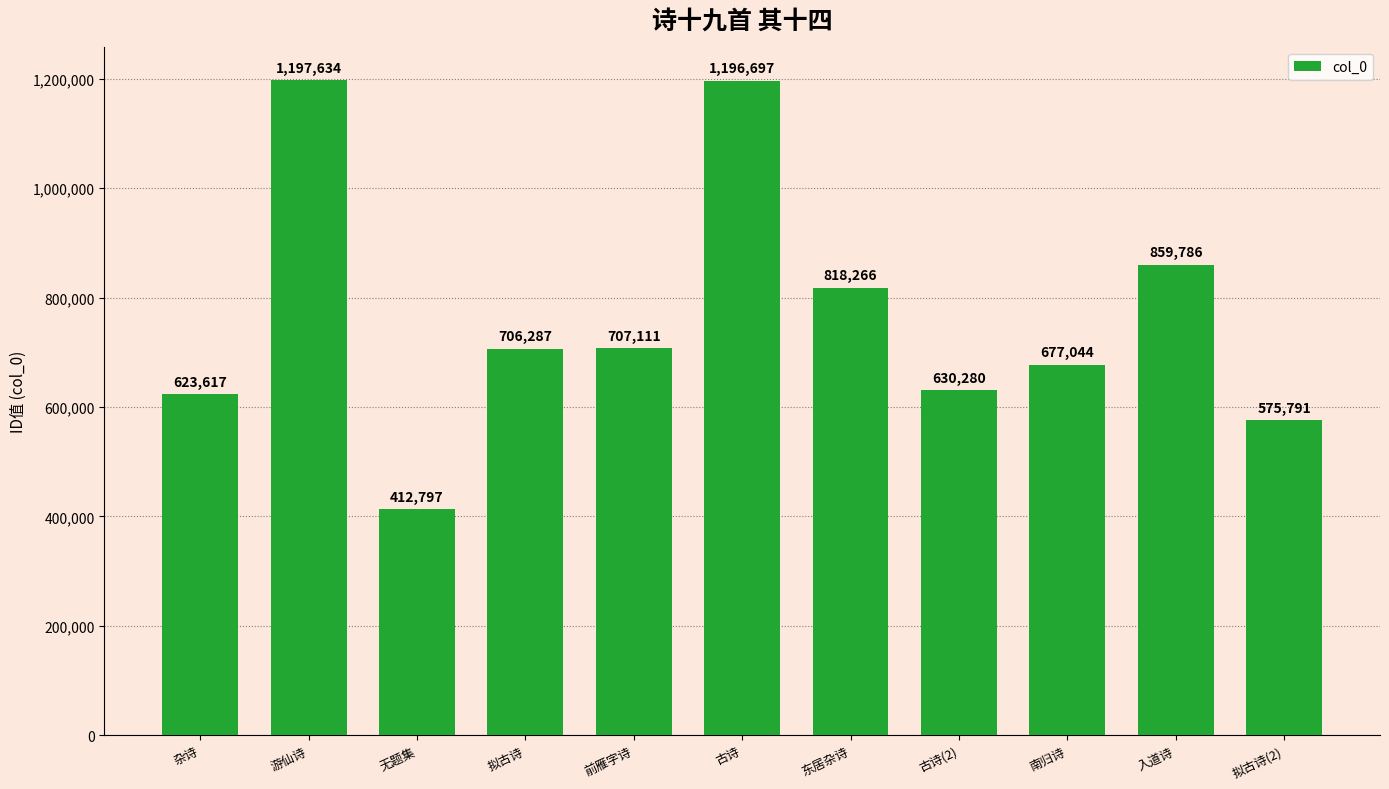

What is the label of the 2nd bar from the right?

入道诗